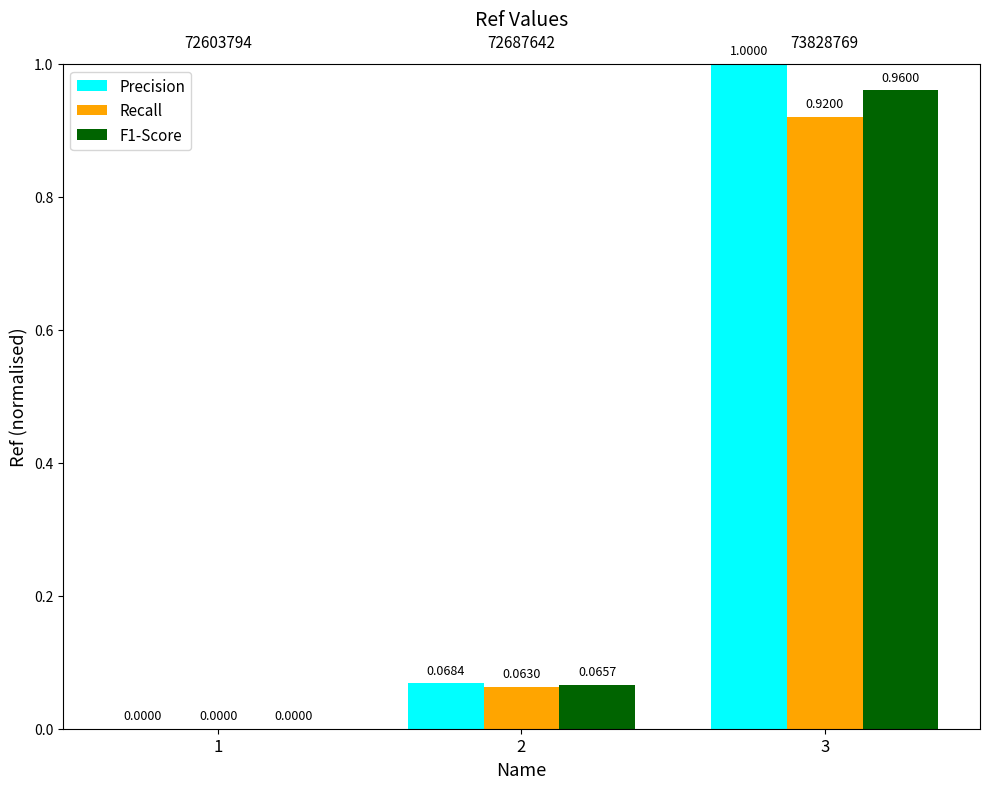

What is the average value of the F1-Score series?

0.3